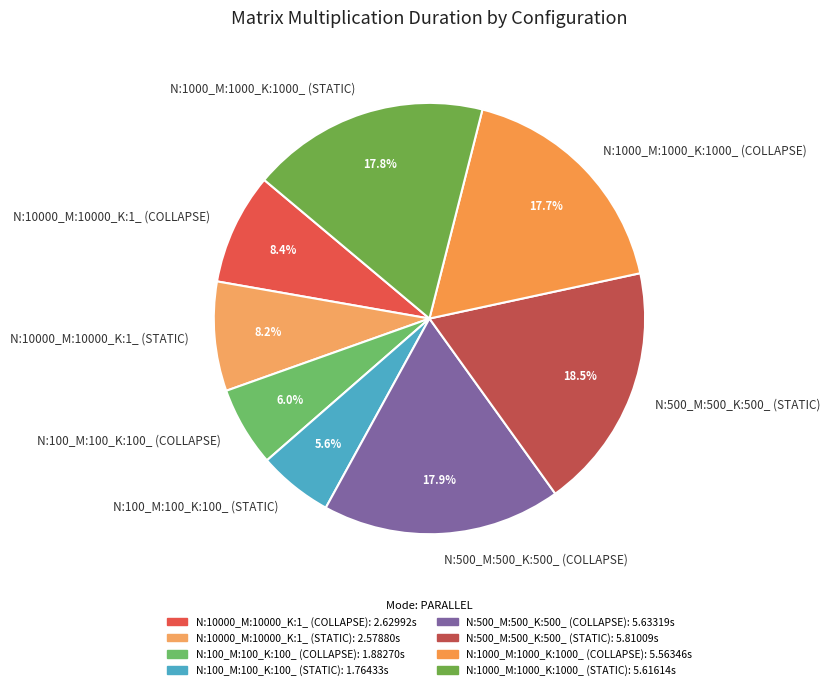

Approximately how many times larger is the value at N:100_M:100_K:100_ (STATIC) compared to N:500_M:500_K:500_ (COLLAPSE)?

0.3